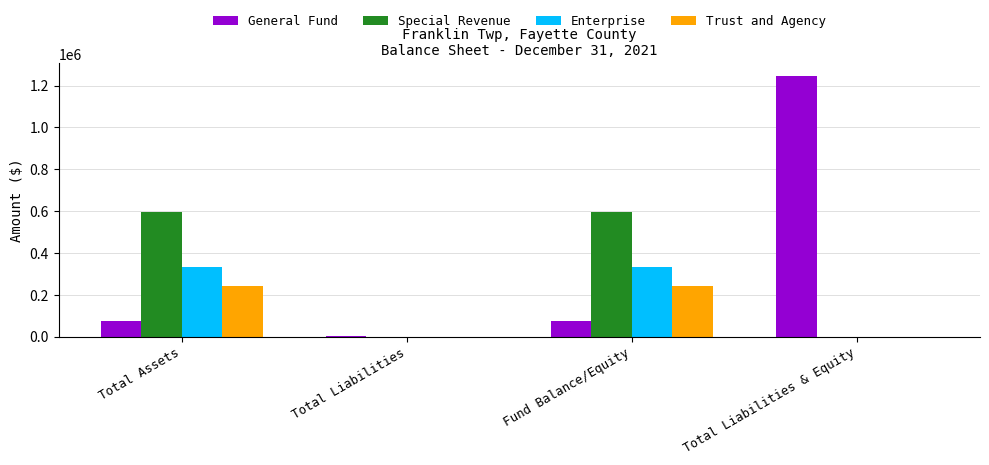

What is the average value of the Enterprise series?

166251